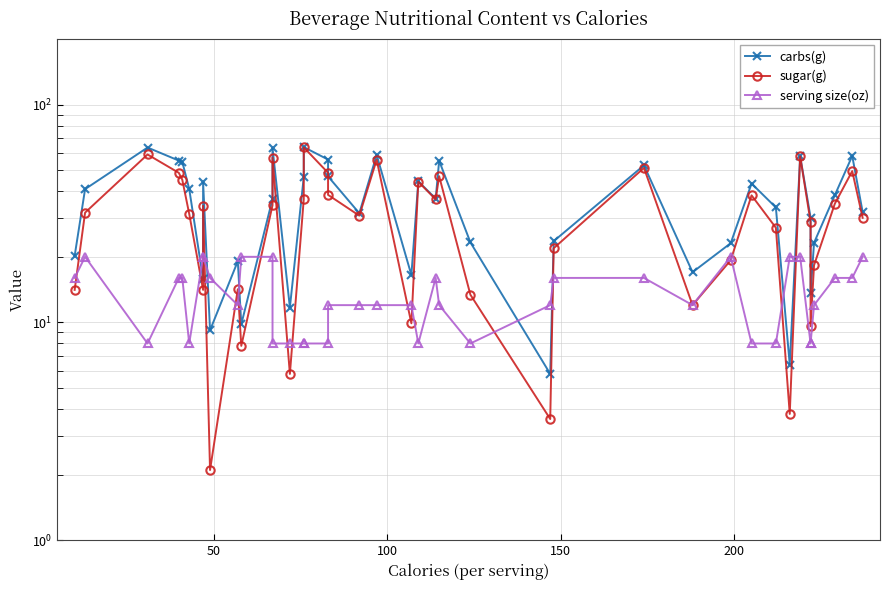

What is the difference between the maximum and minimum values in the serving size(oz) series?

12.0